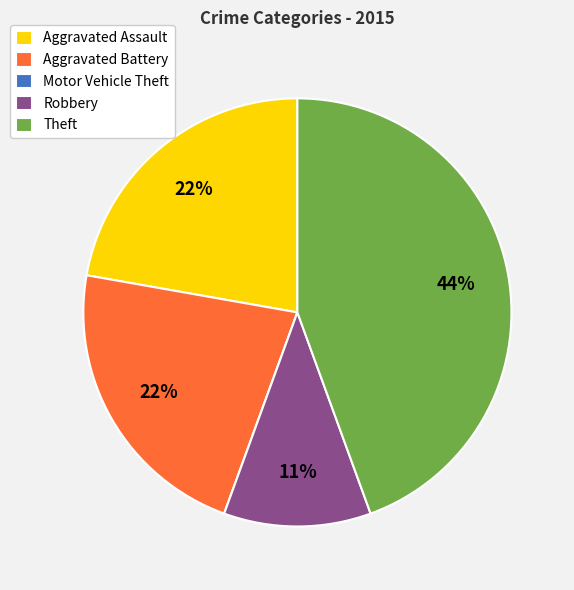

Which category has the biggest portion of the pie?

Theft